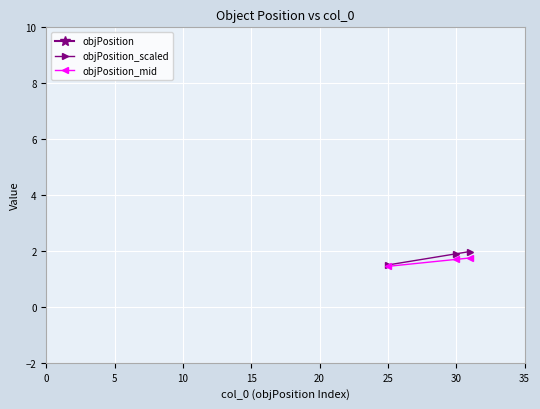

List the series in order of their peak value, highest first.

objPosition, objPosition_scaled, objPosition_mid